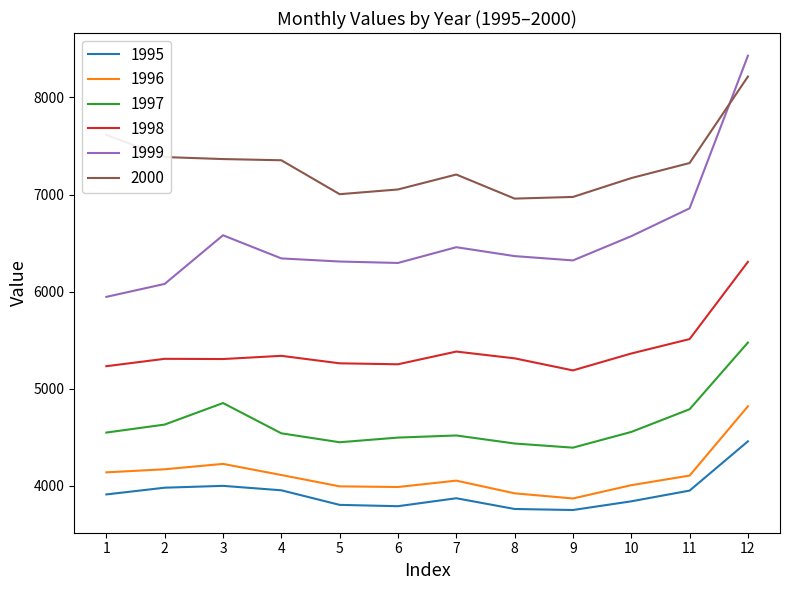

What is the difference between the highest and lowest values at 9?

3222.8